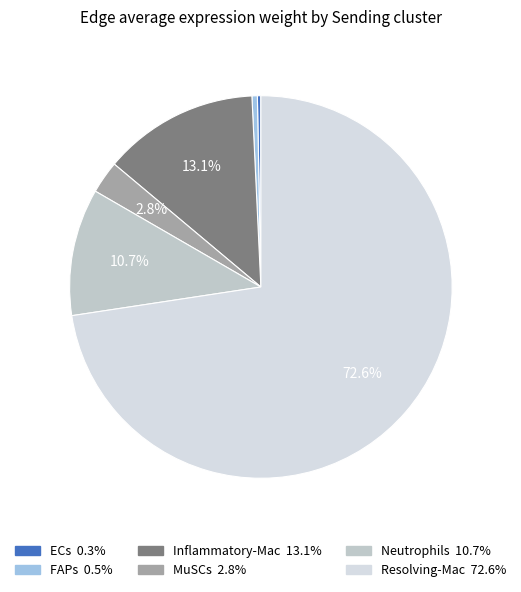

The FAPs slice represents 8% of the pie. True or false?

False